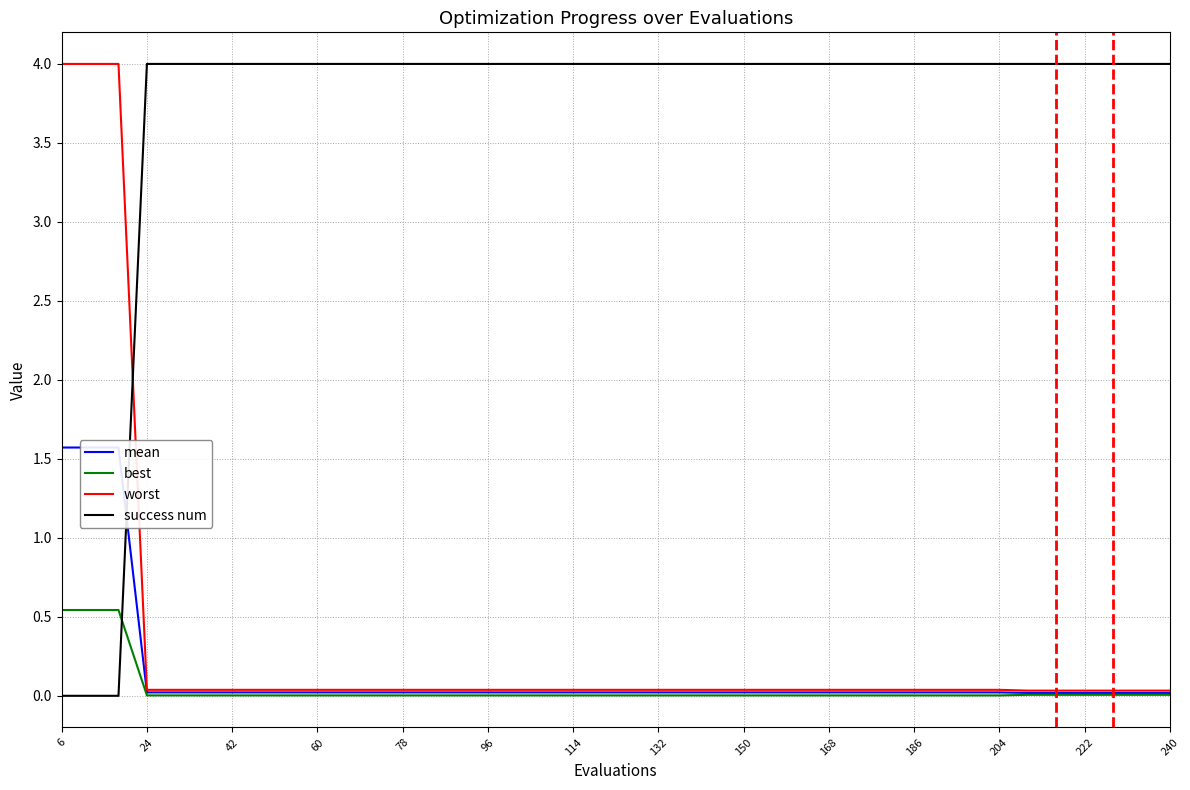

True or false: success num has a value of -1.6 at 6.

False